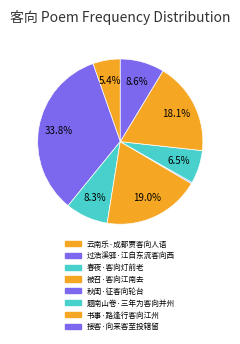

Do 云南乐·成都贾客向人语 and 题南山卷·三年为客向并州 together represent more than half of the pie?

No